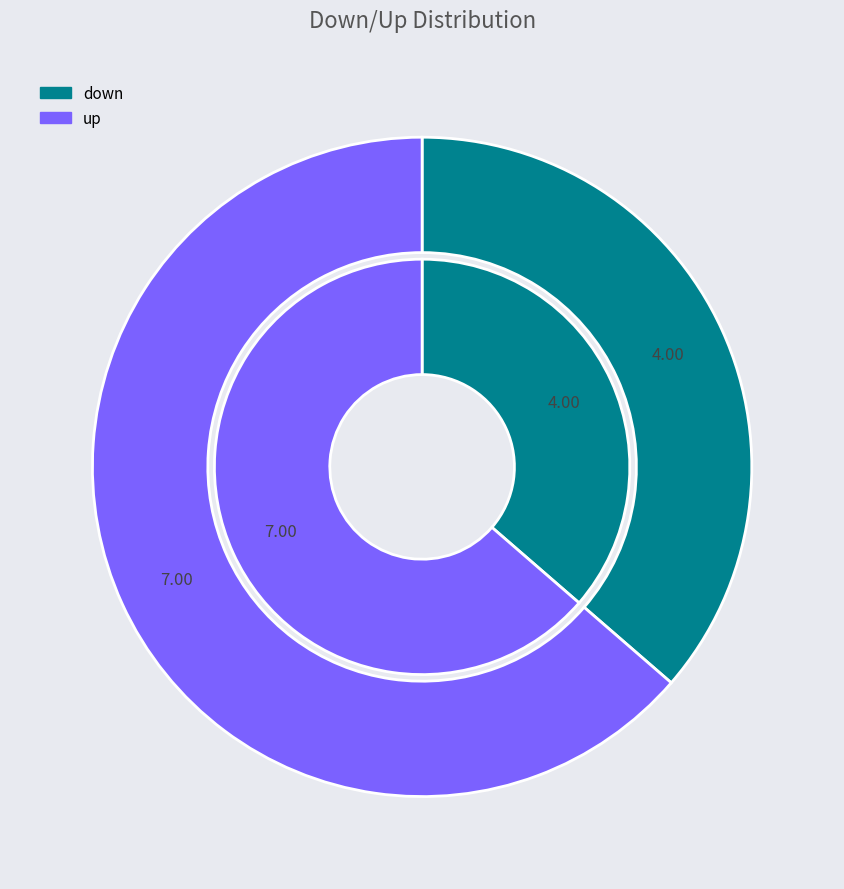

What is the largest slice in the pie chart?

up